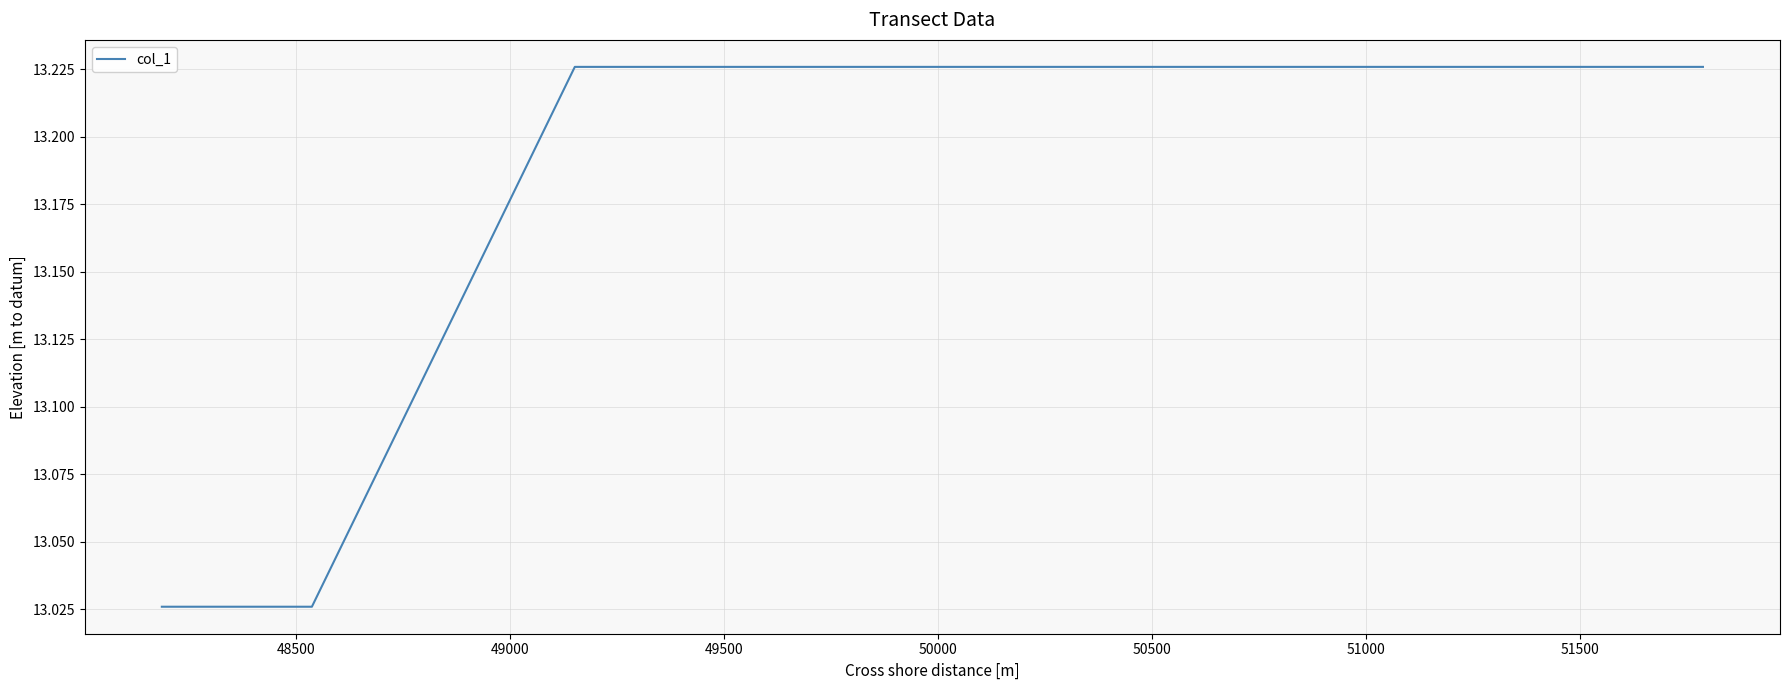

How many values are between 13 and 14?

5